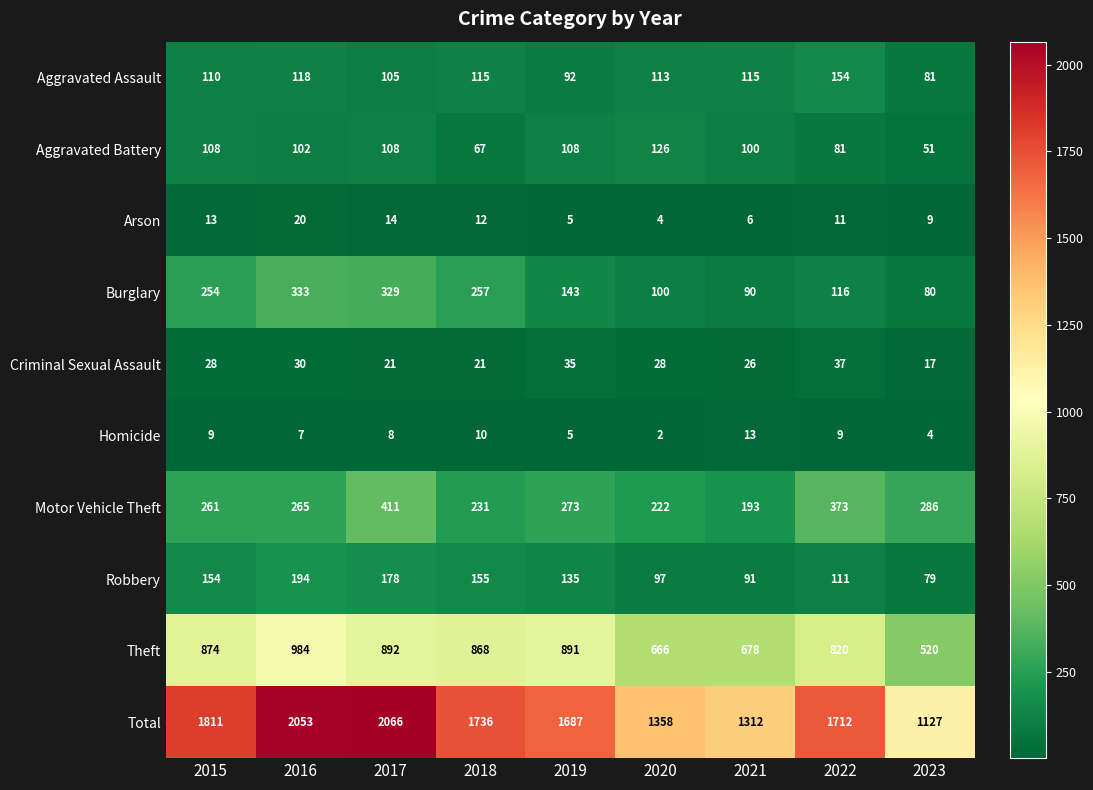

What is the sum of all Total values?

14862